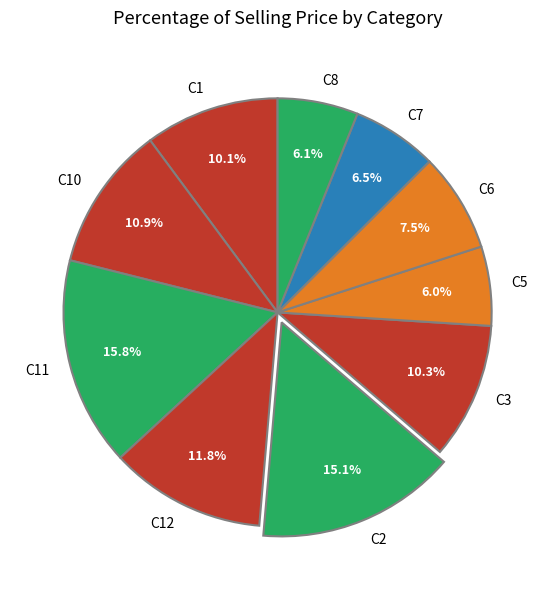

Which has a higher value, C3 or C2?

C2